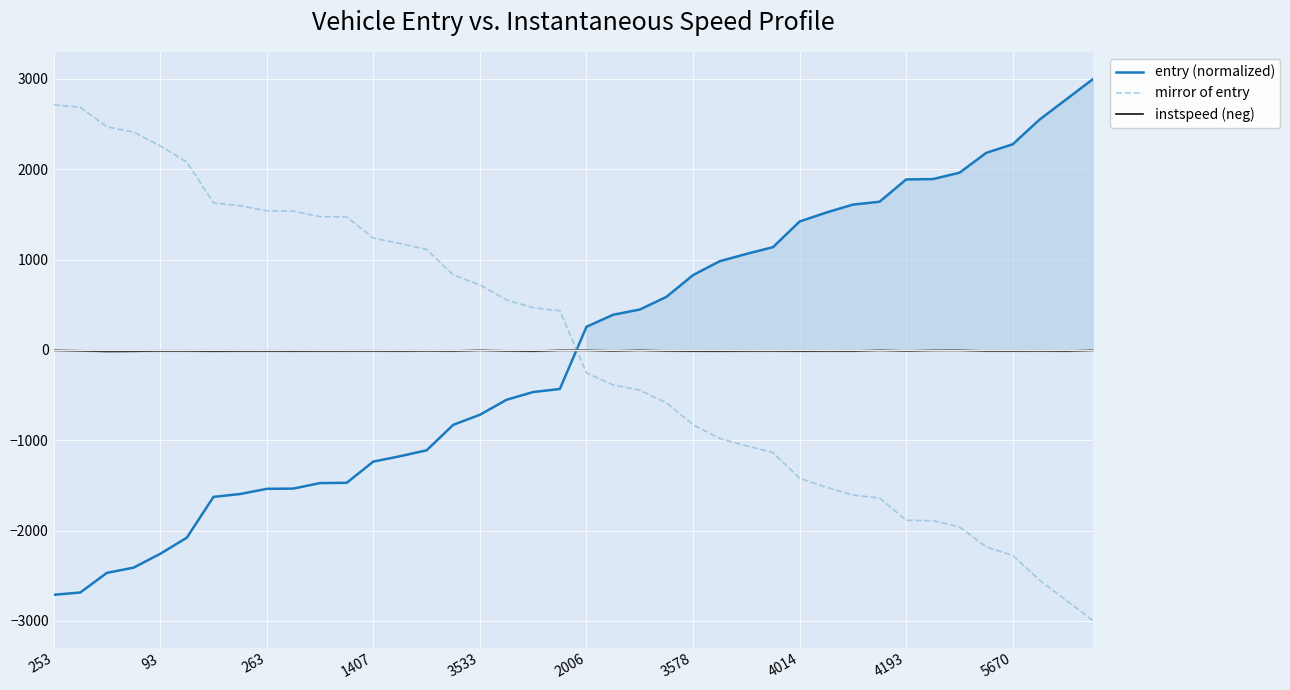

Which category has the highest value in the entry (normalized) series?

39